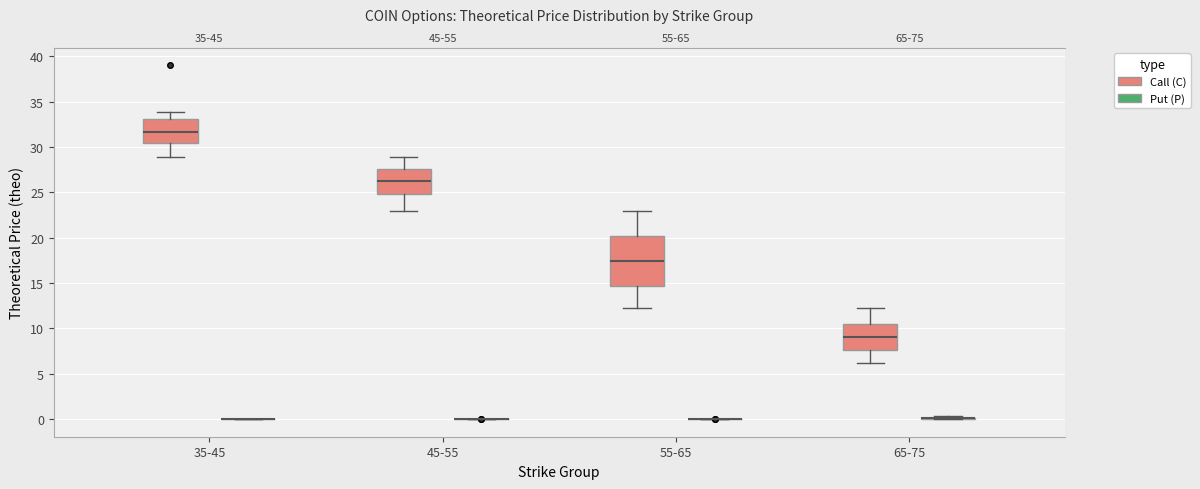

Comparing the boxes themselves (not the whiskers), which one is the tallest?

55-65 (Call (C))